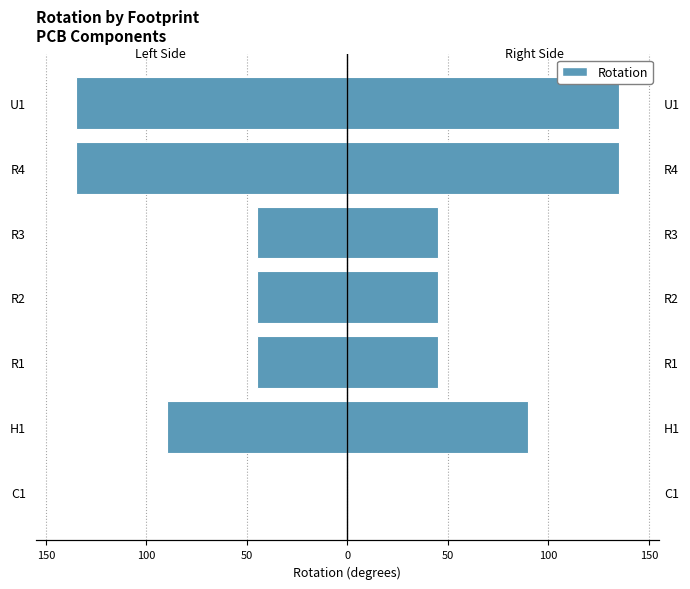

Count the values in the range -135 to -45.

6